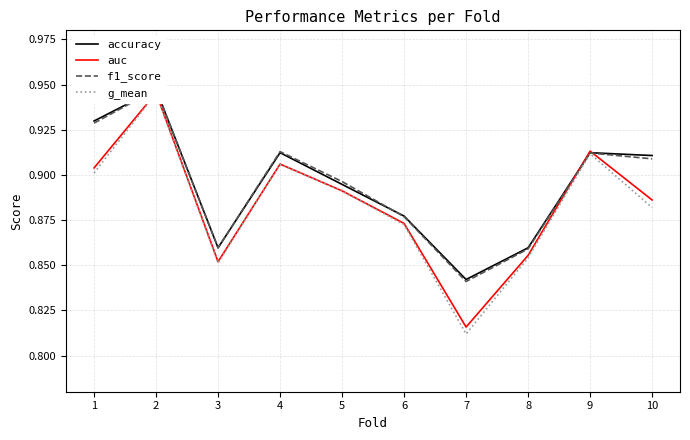

What is the minimum value shown in the chart?

0.8